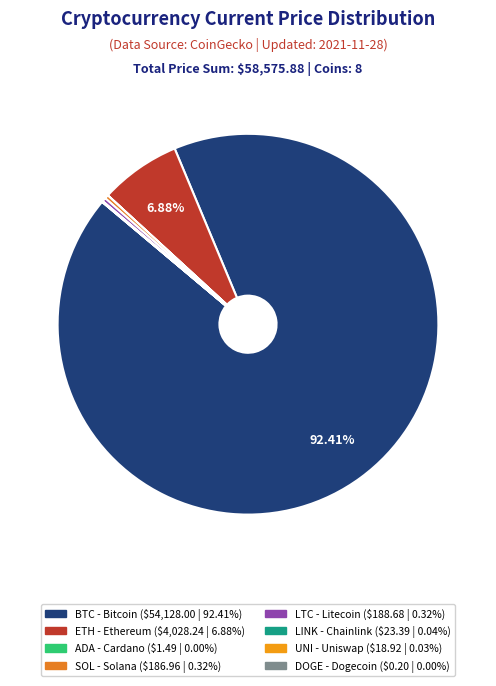

How many slices are in this pie chart?

8